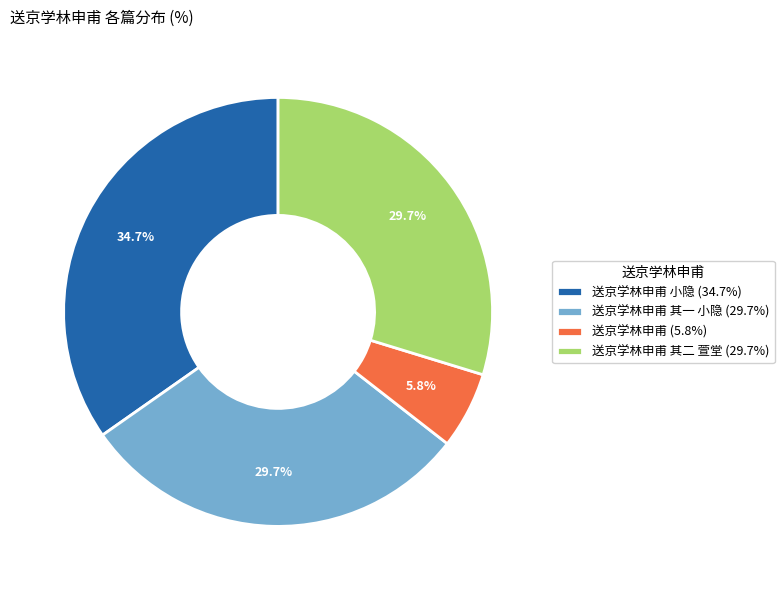

What is the total percentage of 送京学林申甫 (5.8%) and 送京学林申甫 其一 小隐 (29.7%)?

35.5%